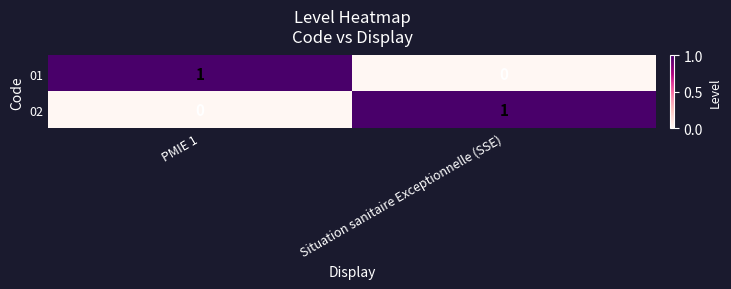

Reading left to right, transcribe all the data shown in this chart.

01: PMIE 1=1	Situation sanitaire Exceptionnelle (SSE)=0
02: PMIE 1=0	Situation sanitaire Exceptionnelle (SSE)=1